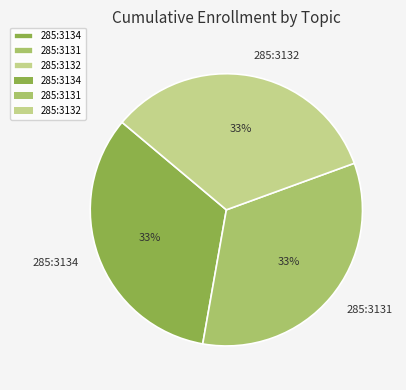

To the nearest percent, what is the difference between the largest and smallest slice percentages?

0%